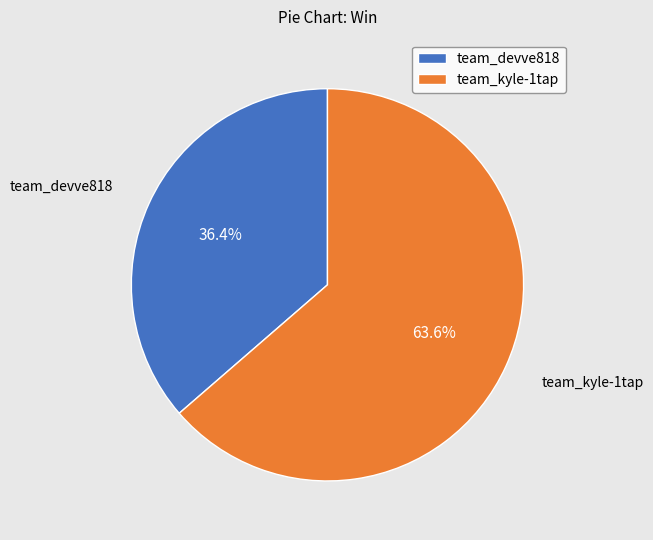

Is it true that team_kyle-1tap is 78% of the pie?

False